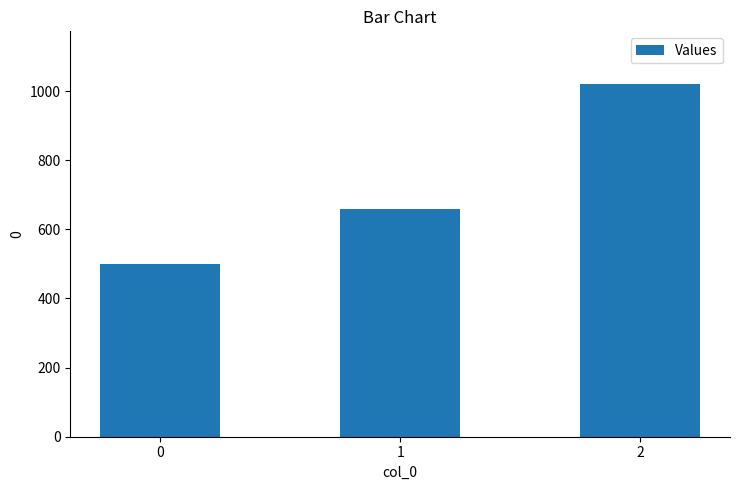

Is it true that the value at 1 is 1177?

False